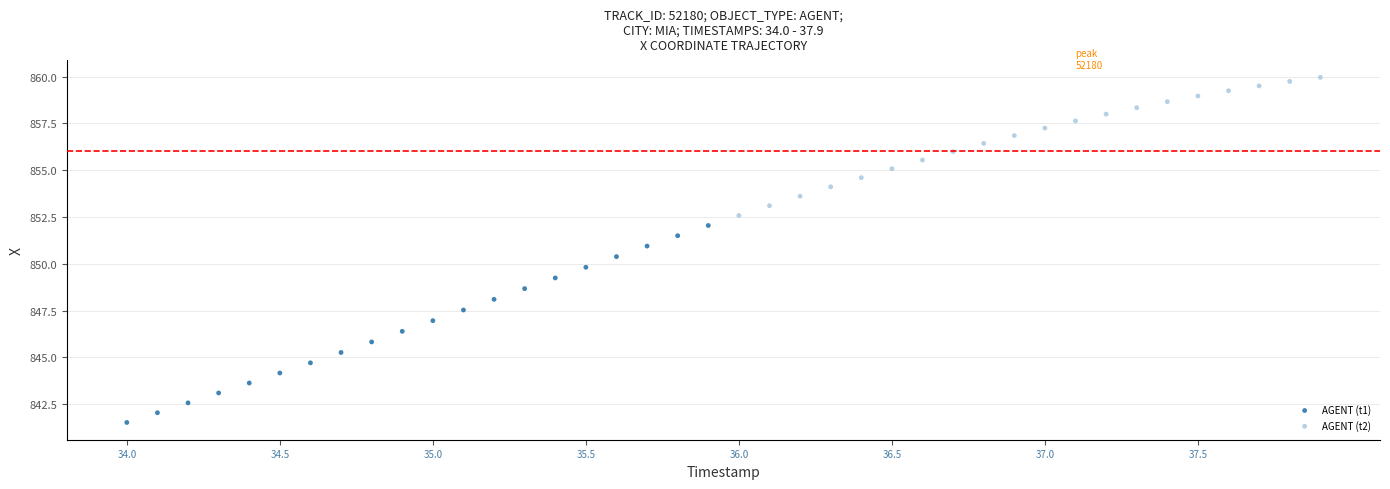

Which series reaches the maximum Y coordinate?

AGENT (t2)